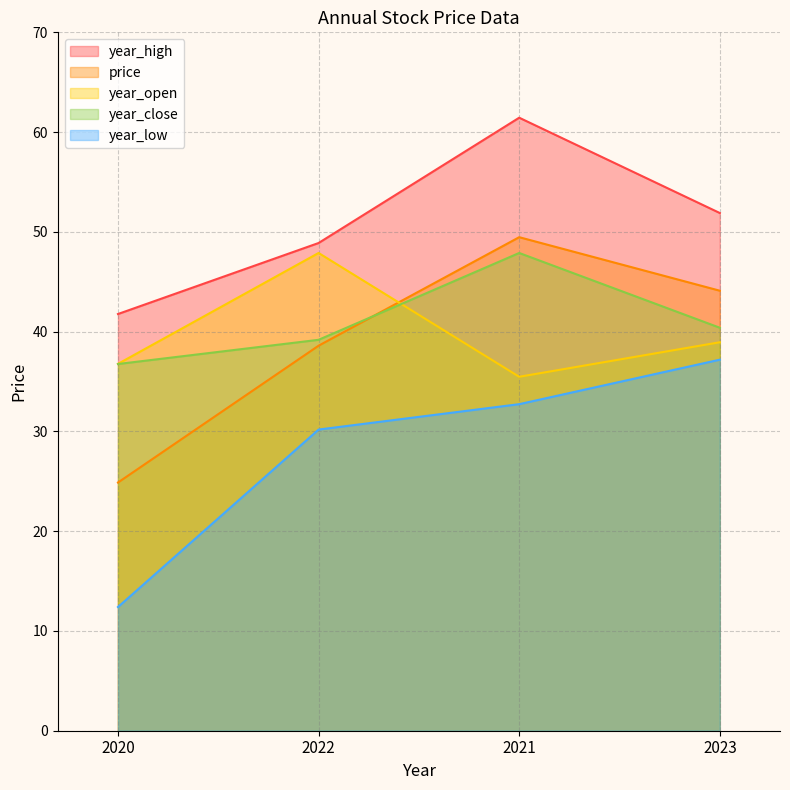

At how many categories does at least one series exceed 51?

2